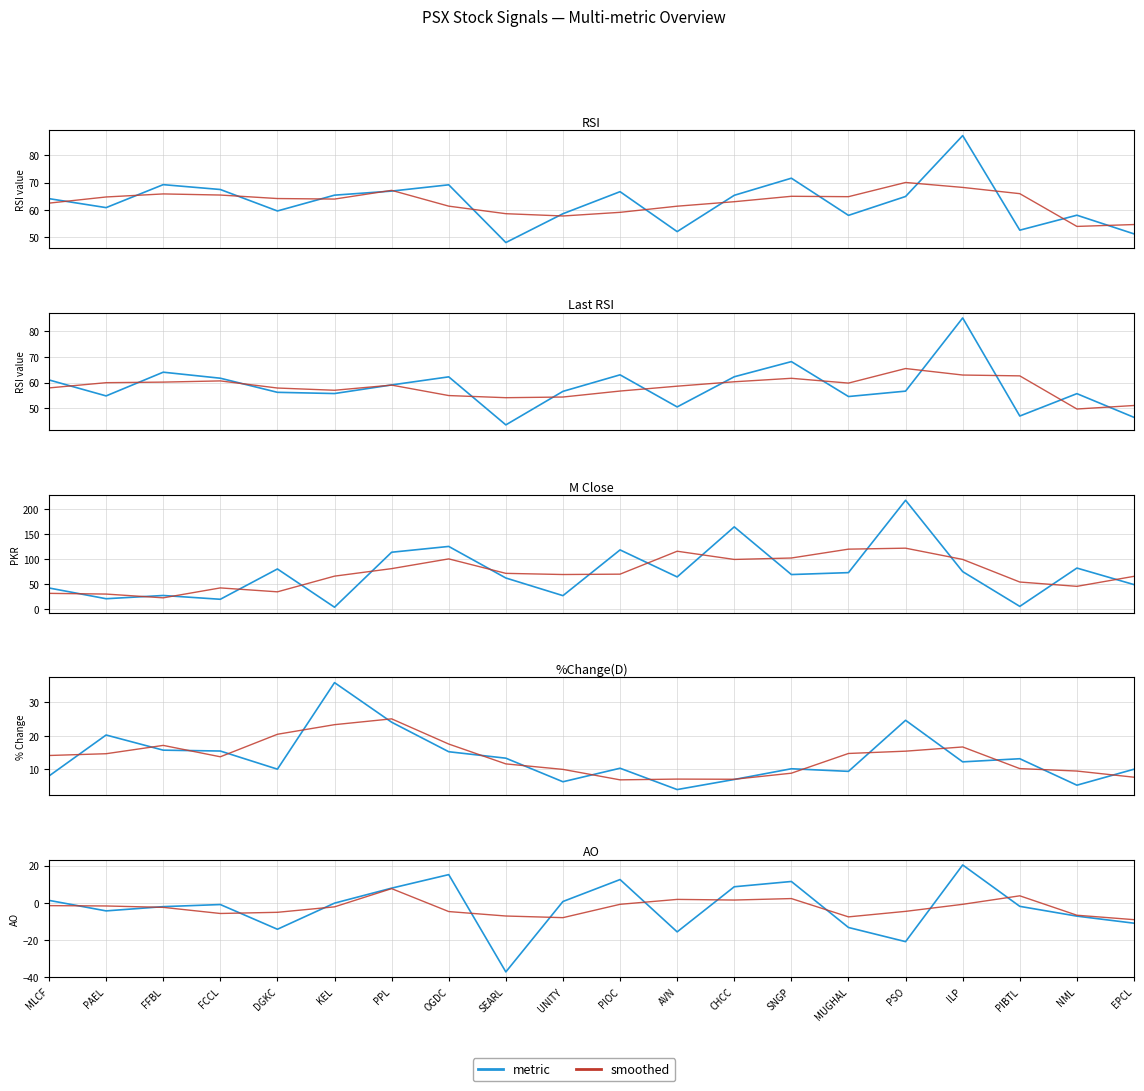

At which category is the sum across all series the highest?

PSO